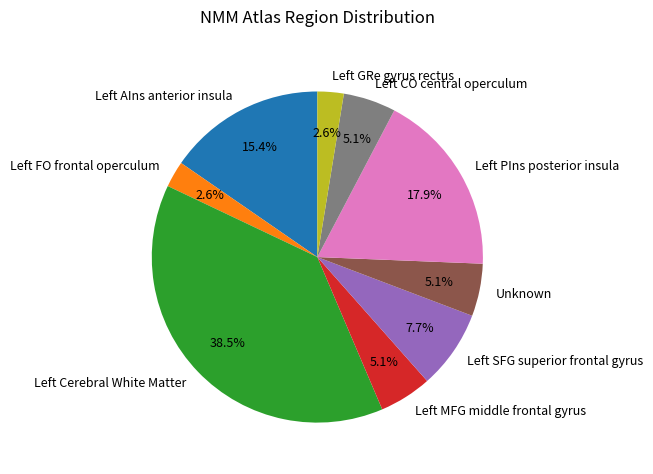

How many segments does this pie chart have?

9